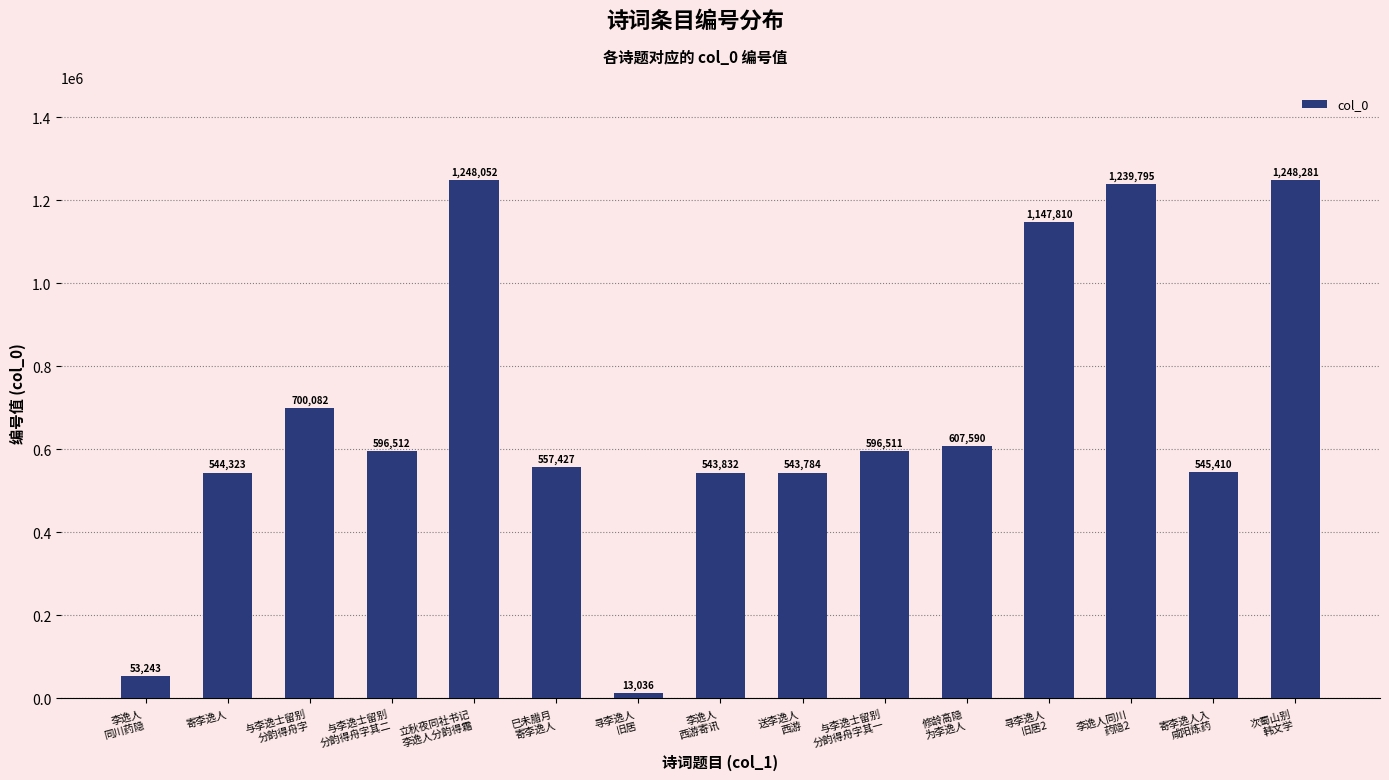

Where is the data nearest to the value 630658?

修龄高隐
为李逸人